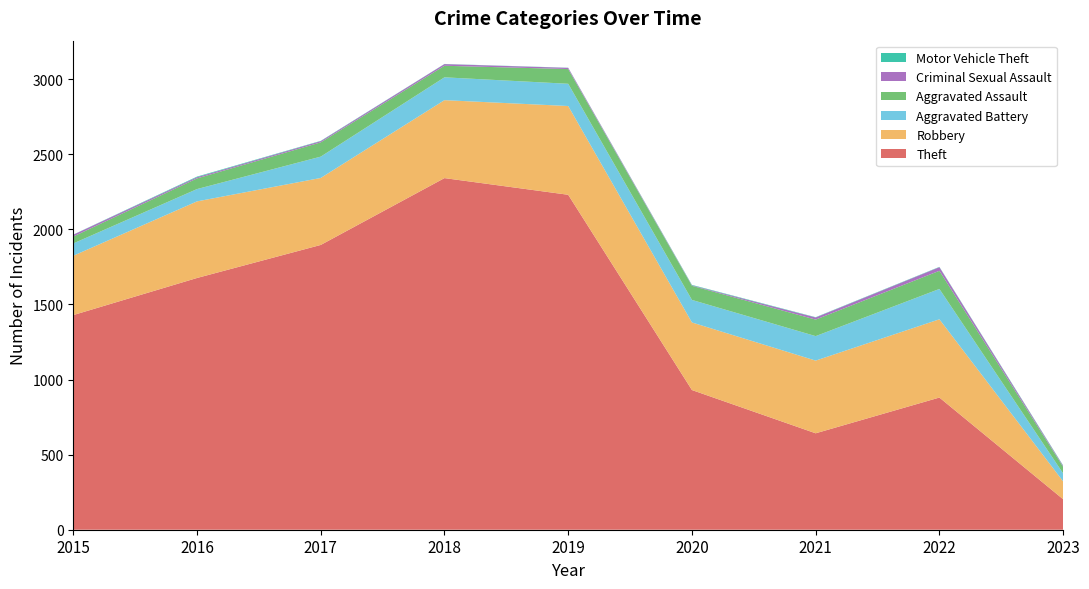

Reading left to right, list all the values displayed in this chart.

Theft: 2015=1429	2016=1676	2017=1896	2018=2341	2019=2230	2020=930	2021=642	2022=880	2023=203
Robbery: 2015=395	2016=510	2017=446	2018=519	2019=591	2020=450	2021=484	2022=521	2023=119
Aggravated Battery: 2015=82	2016=82	2017=142	2018=152	2019=148	2020=150	2021=163	2022=202	2023=53
Aggravated Assault: 2015=46	2016=71	2017=95	2018=77	2019=98	2020=94	2021=110	2022=121	2023=44
Criminal Sexual Assault: 2015=12	2016=8	2017=8	2018=11	2019=8	2020=3	2021=14	2022=24	2023=6
Motor Vehicle Theft: 2015=1	2016=4	2017=2	2018=1	2019=1	2020=3	2021=2	2022=2	2023=3